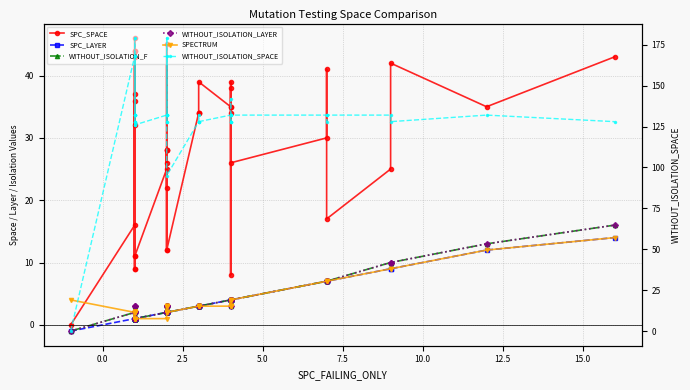

How many distinct data groups are displayed?

6